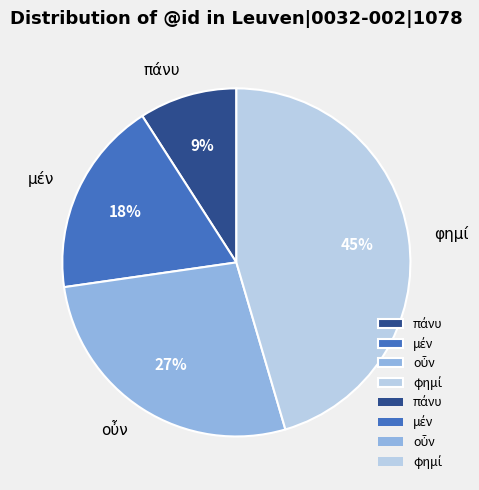

How many segments does this pie chart have?

4